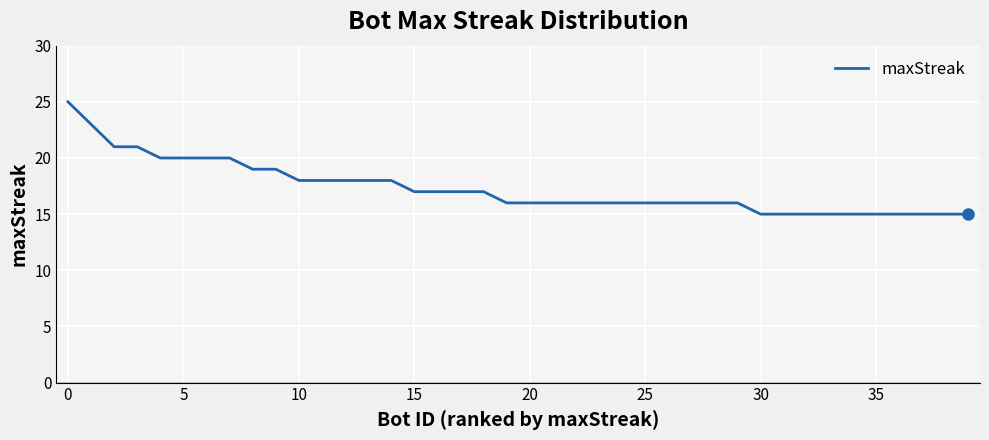

What is the difference between the maximum and minimum values?

10